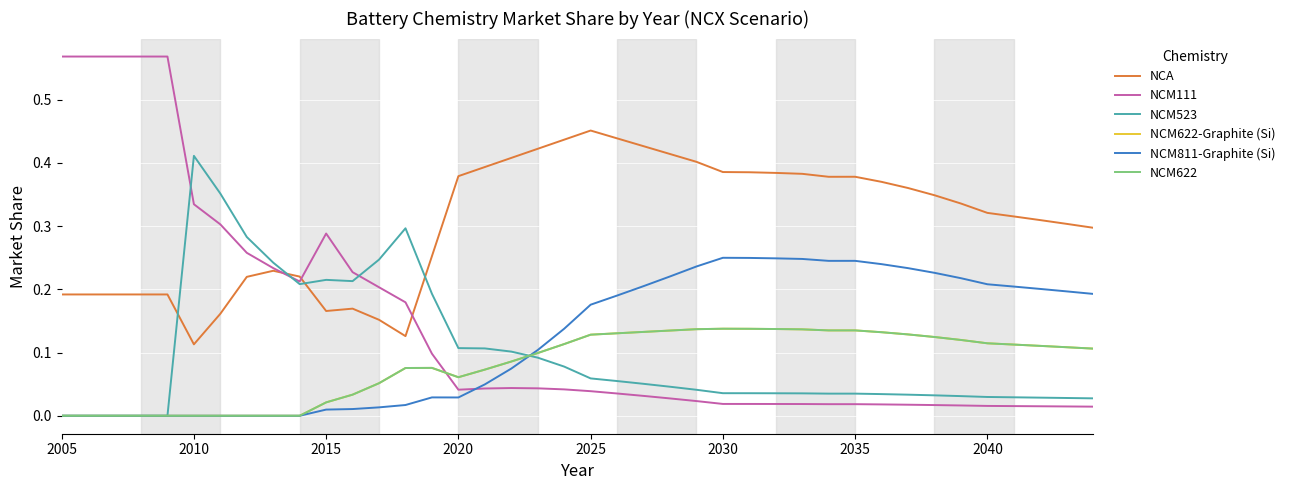

What is the difference between the second highest and second lowest values in the NCM622-Graphite (Si) series?

0.1